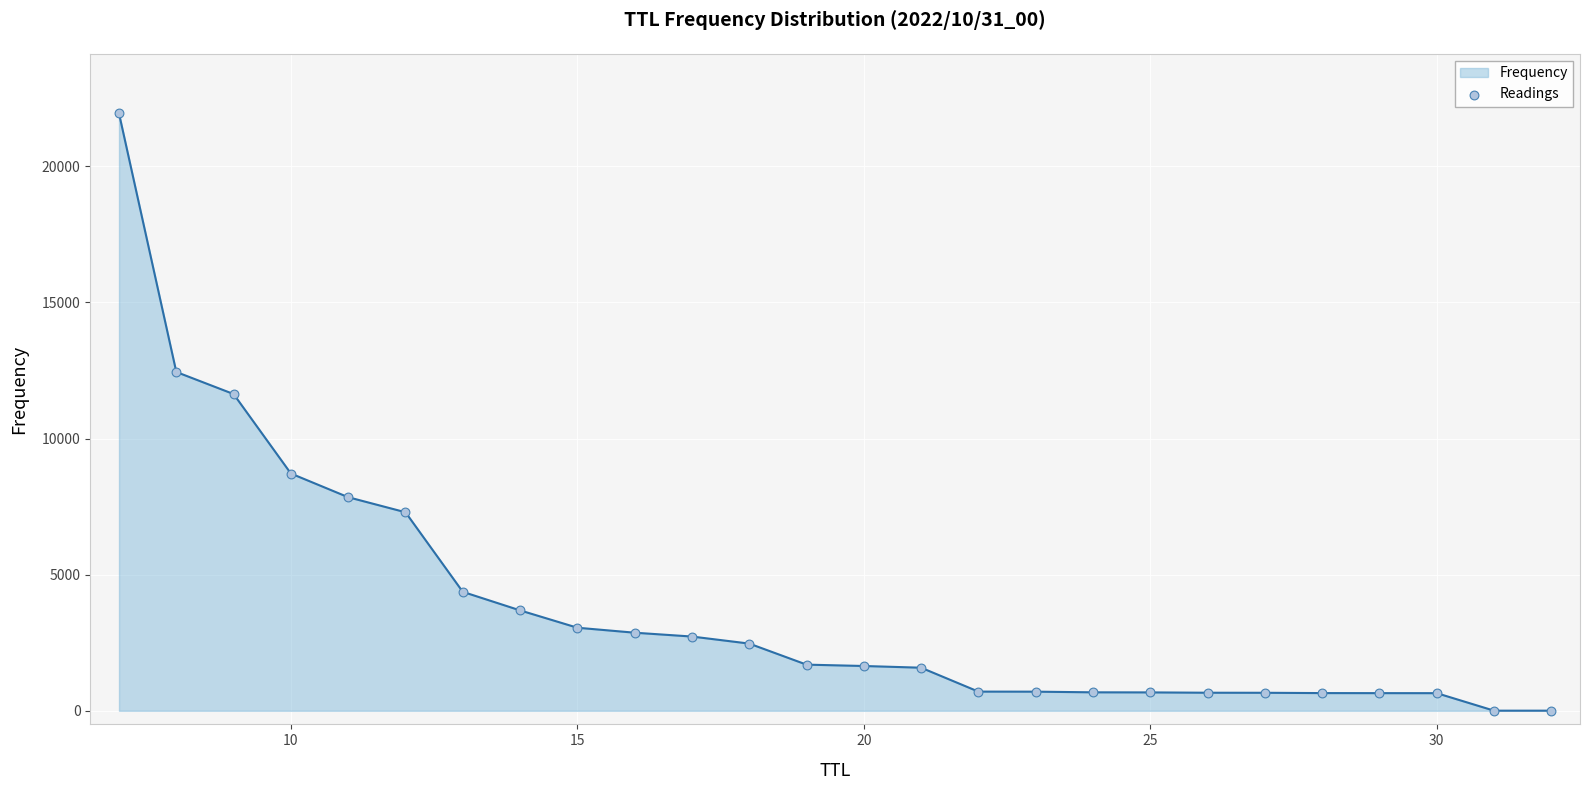

What is the greatest value displayed?

21940